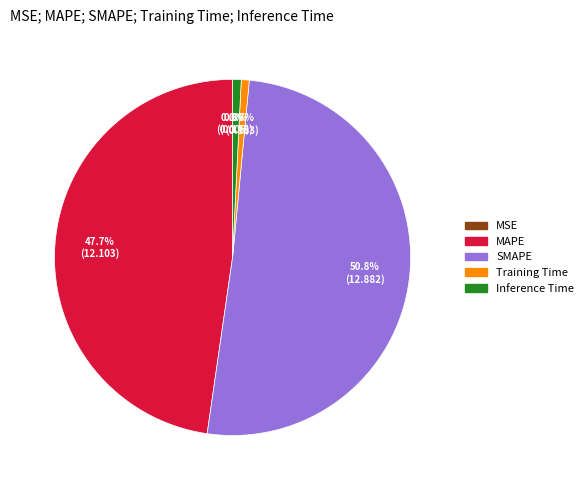

To the nearest percent, what is the average slice percentage?

20%